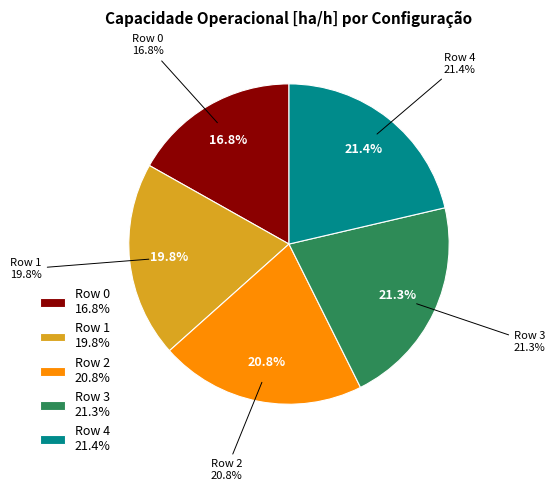

Which category has the biggest portion of the pie?

Row 4